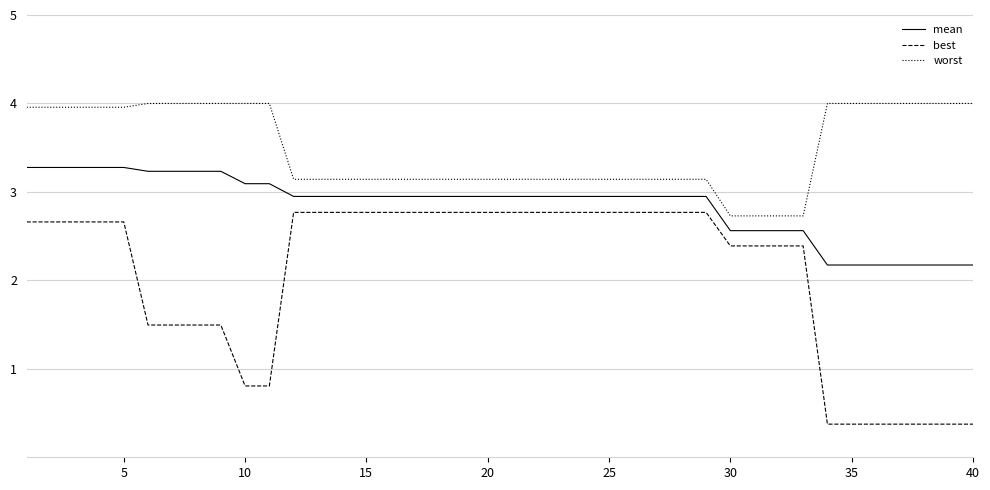

What is the minimum value shown in the chart?

0.4